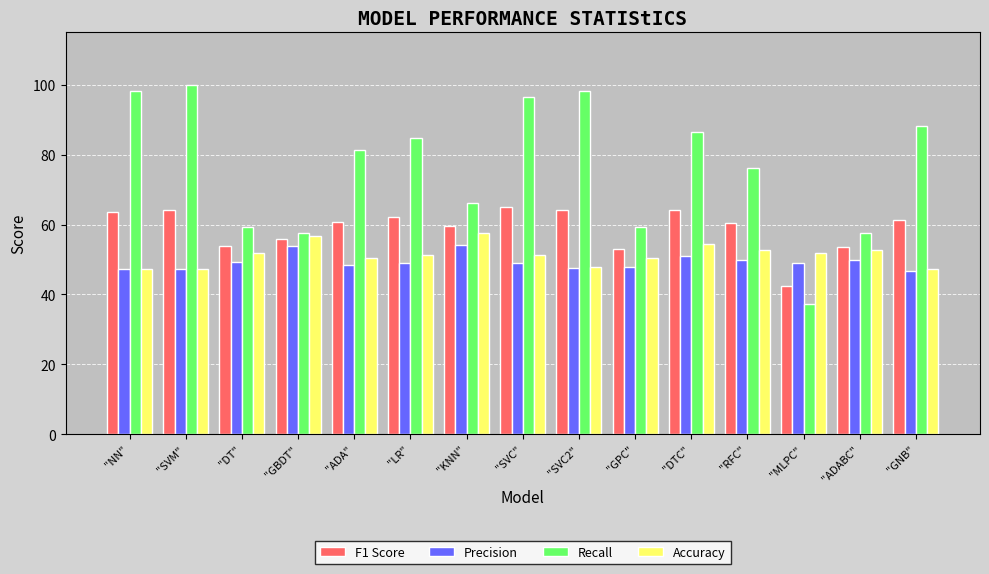

Which category has the lowest value in the Recall series?

"MLPC"